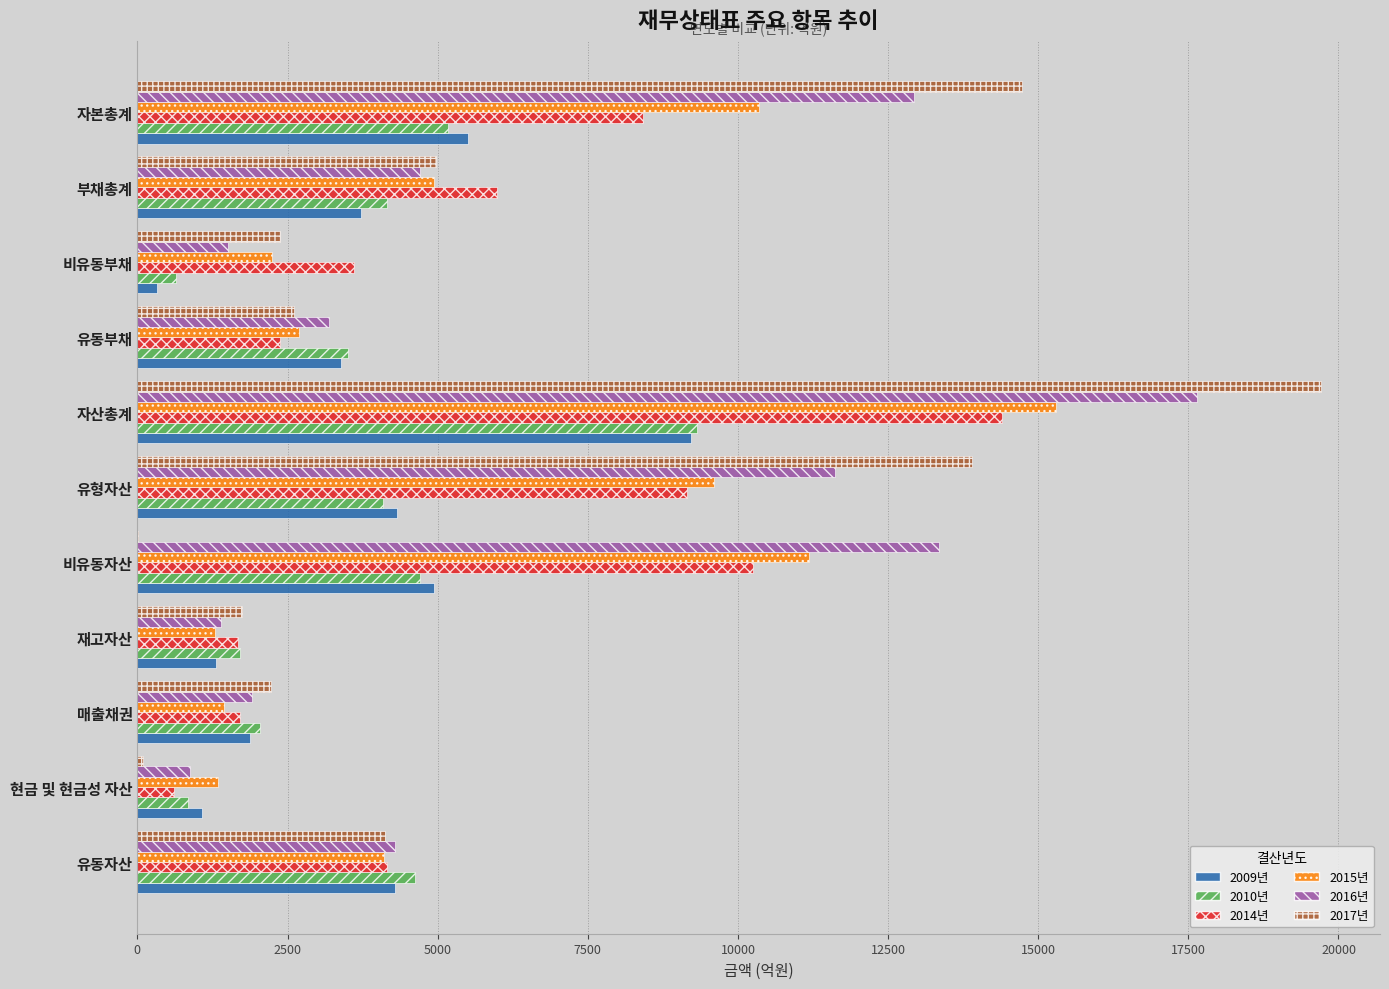

The value of 2015년 at 부채총계 is 8301.9. True or false?

False